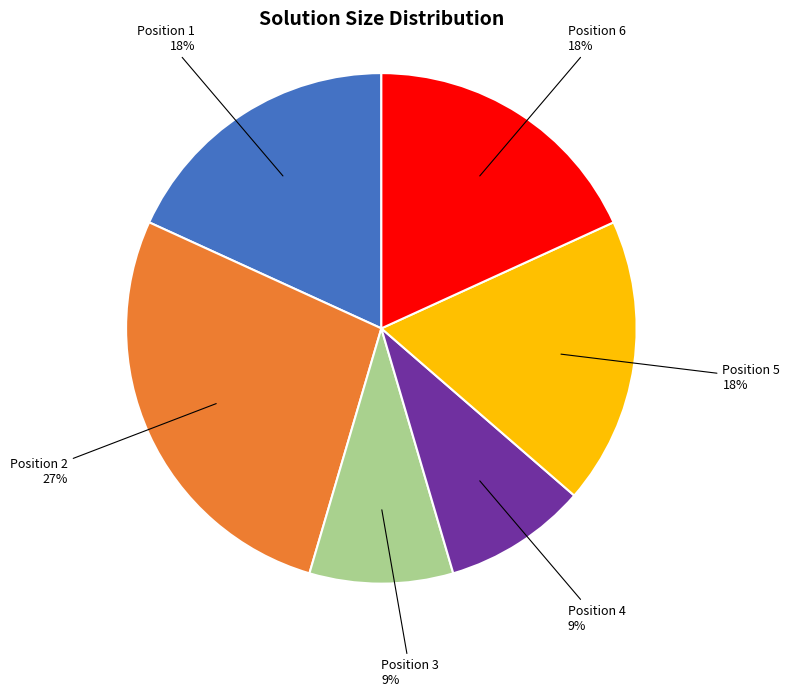

Count the number of slices in the pie.

6